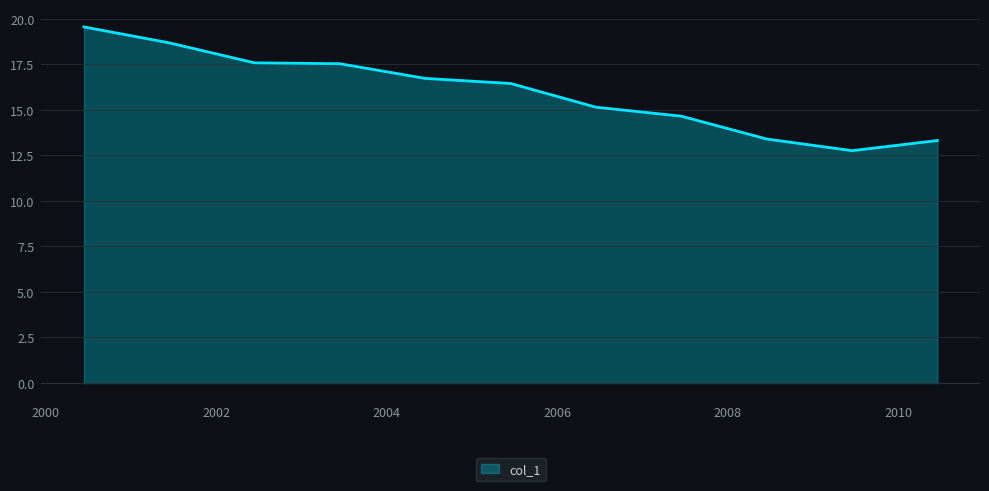

What is the maximum value shown in the chart?

19.5